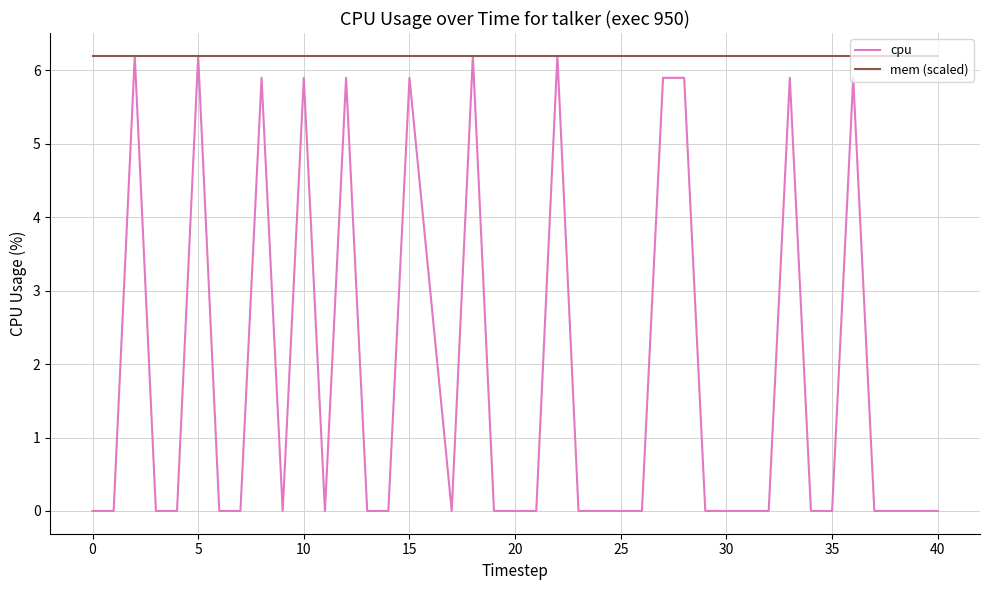

What is the greatest value displayed?

6.2